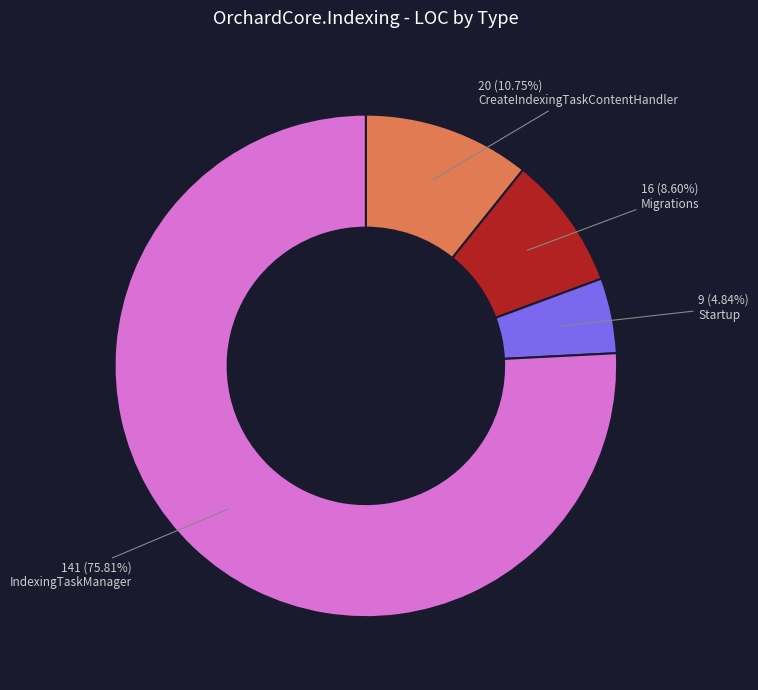

Rank the categories by value from highest to lowest.

IndexingTaskManager, CreateIndexingTaskContentHandler, Migrations, Startup